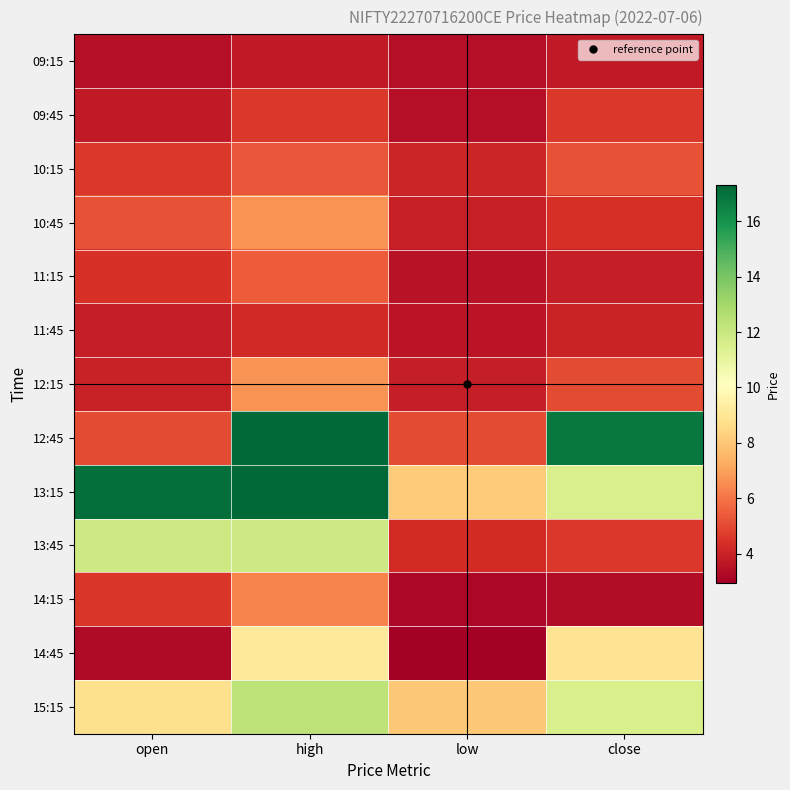

How many categories are shown in the chart?

4